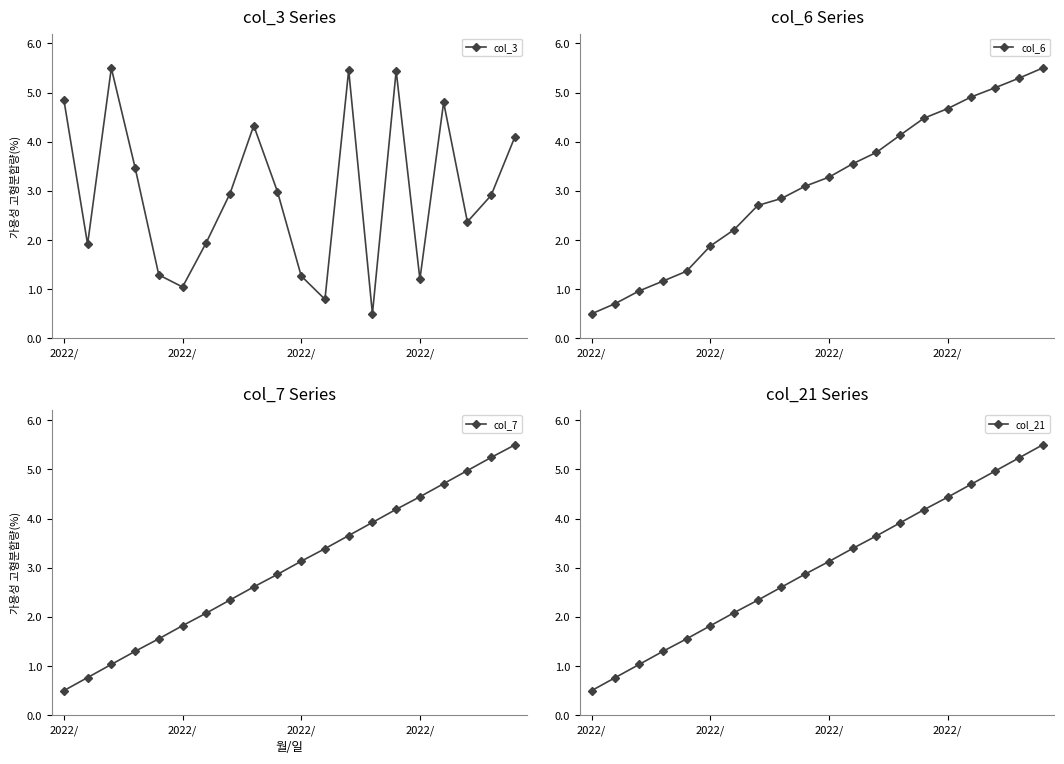

What is the value of the col_7 point at the 2nd from the left?

0.5